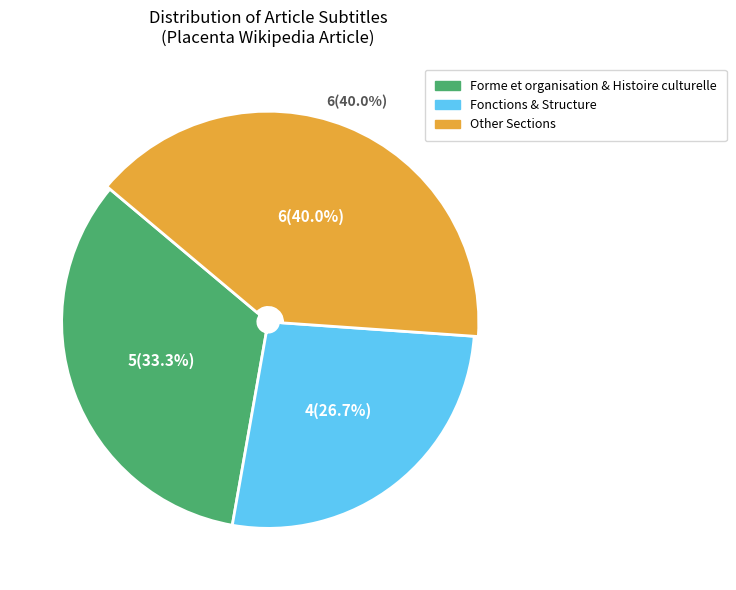

Is there a majority slice in this chart?

No